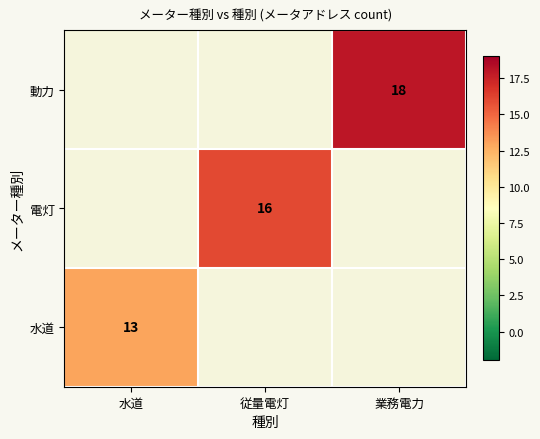

The 水道 series shows 22 at 水道. True or false?

False